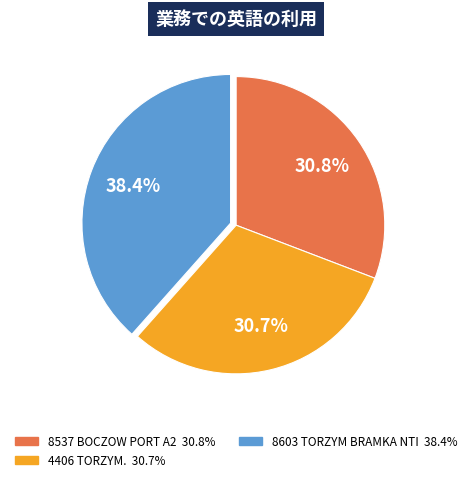

How many slices are in this pie chart?

3